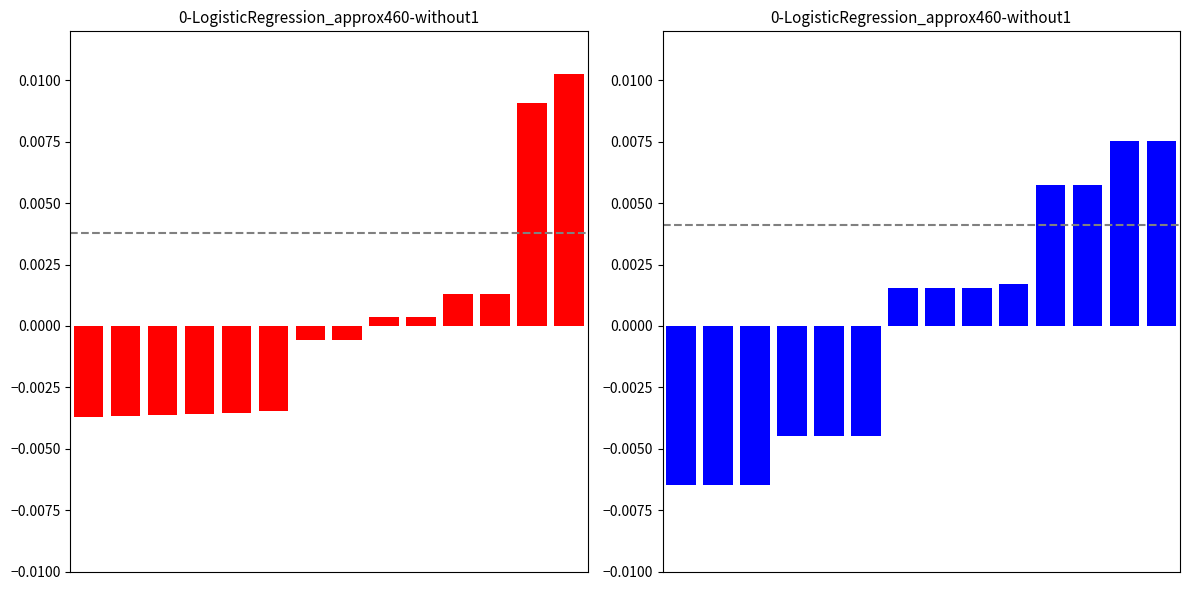

Which series has the largest range (max minus min)?

pfe_kw